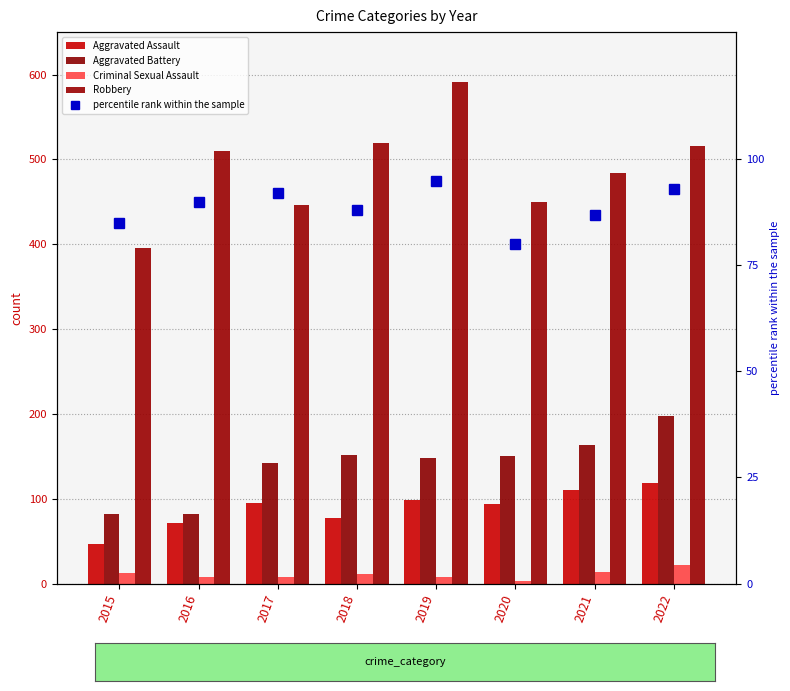

What value does the percentile rank within the sample series have at 2021?

87